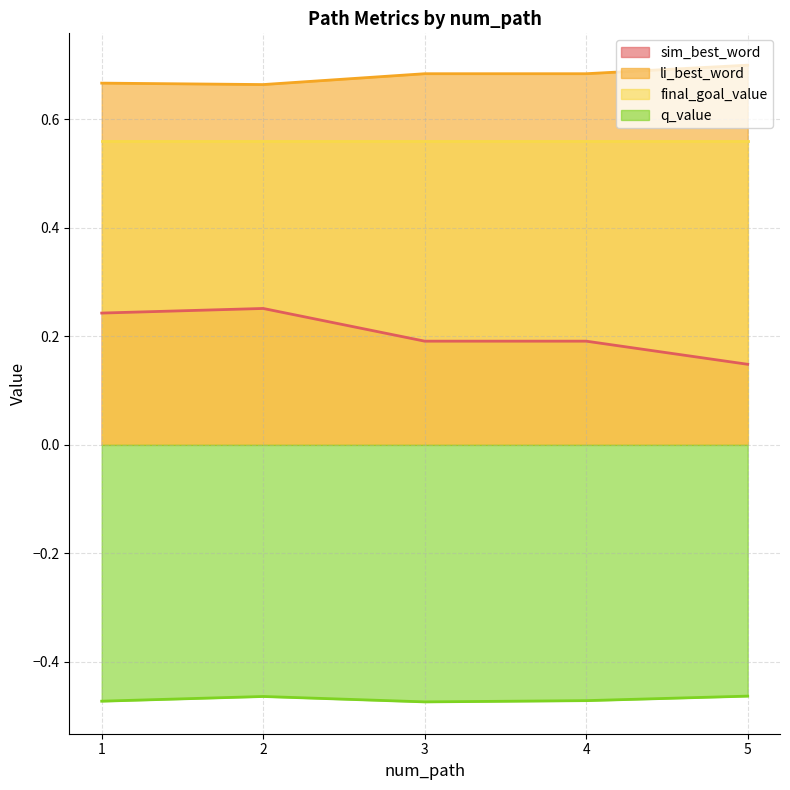

Count the li_best_word values in the range 0 to 1.

5